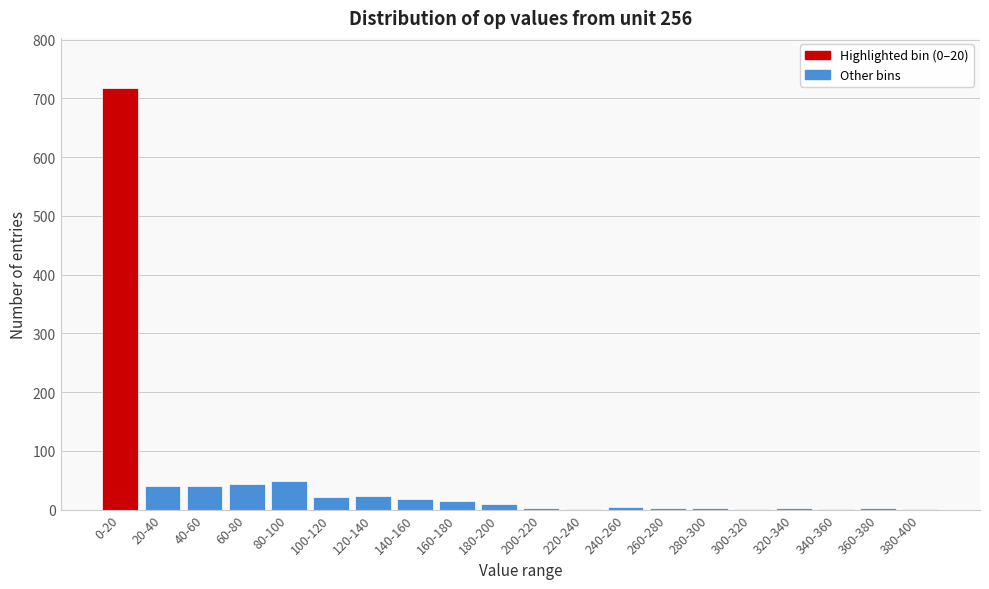

What is the maximum value shown in the chart?

717